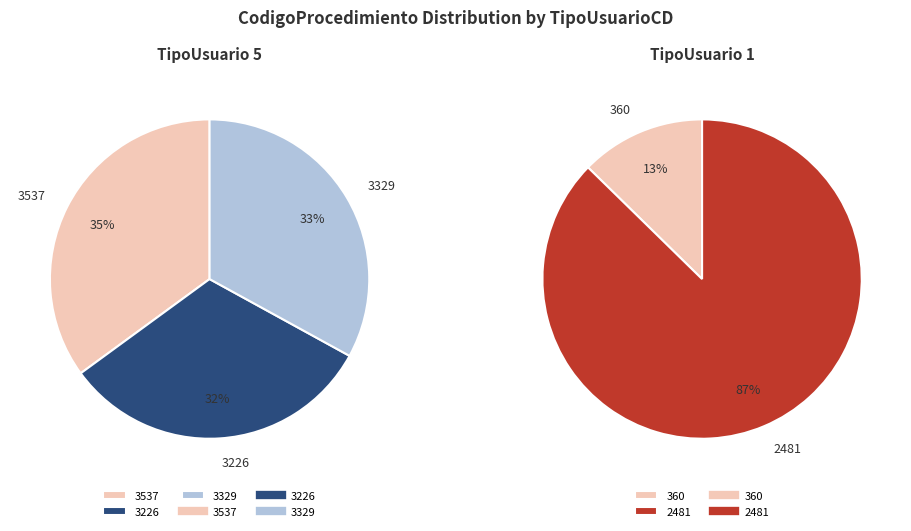

Count the number of slices in the pie.

5